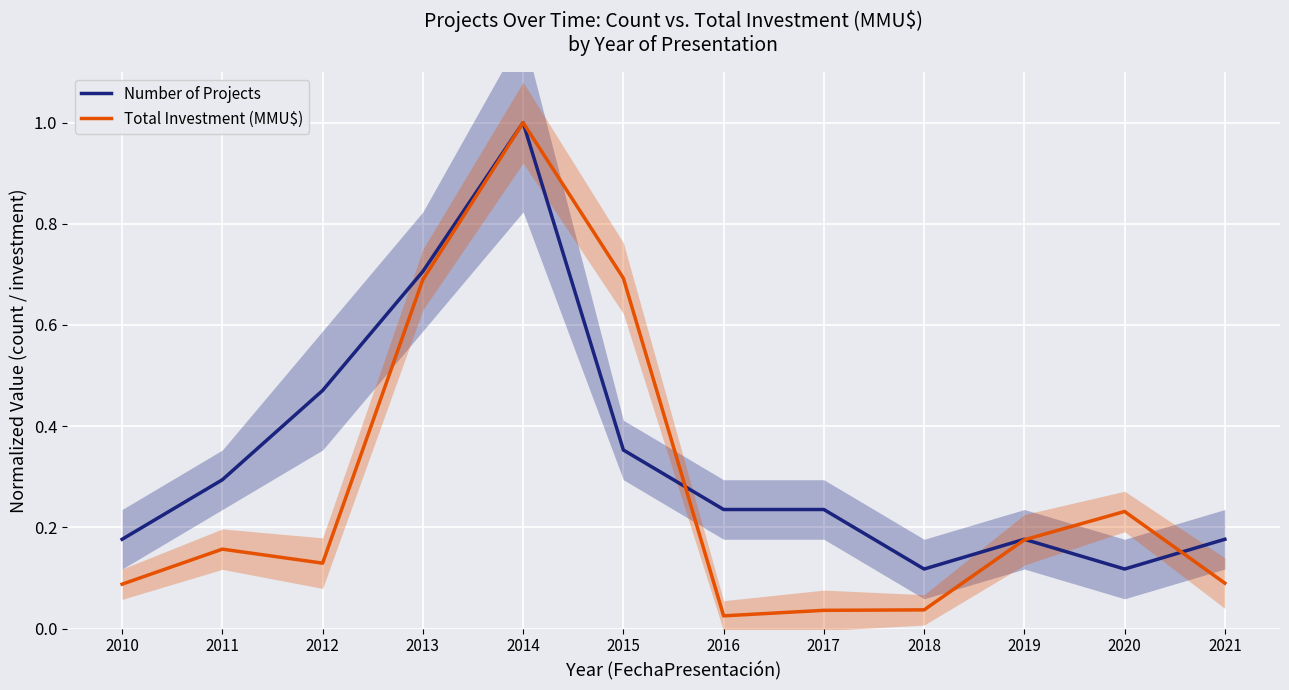

How many intersections are there between Number of Projects and Total Investment (MMU$)?

3